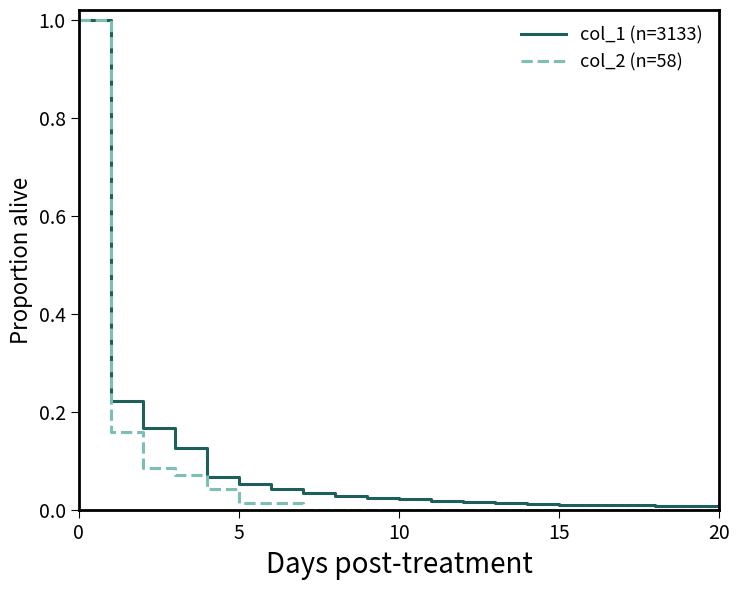

How many lines are shown in the chart?

2